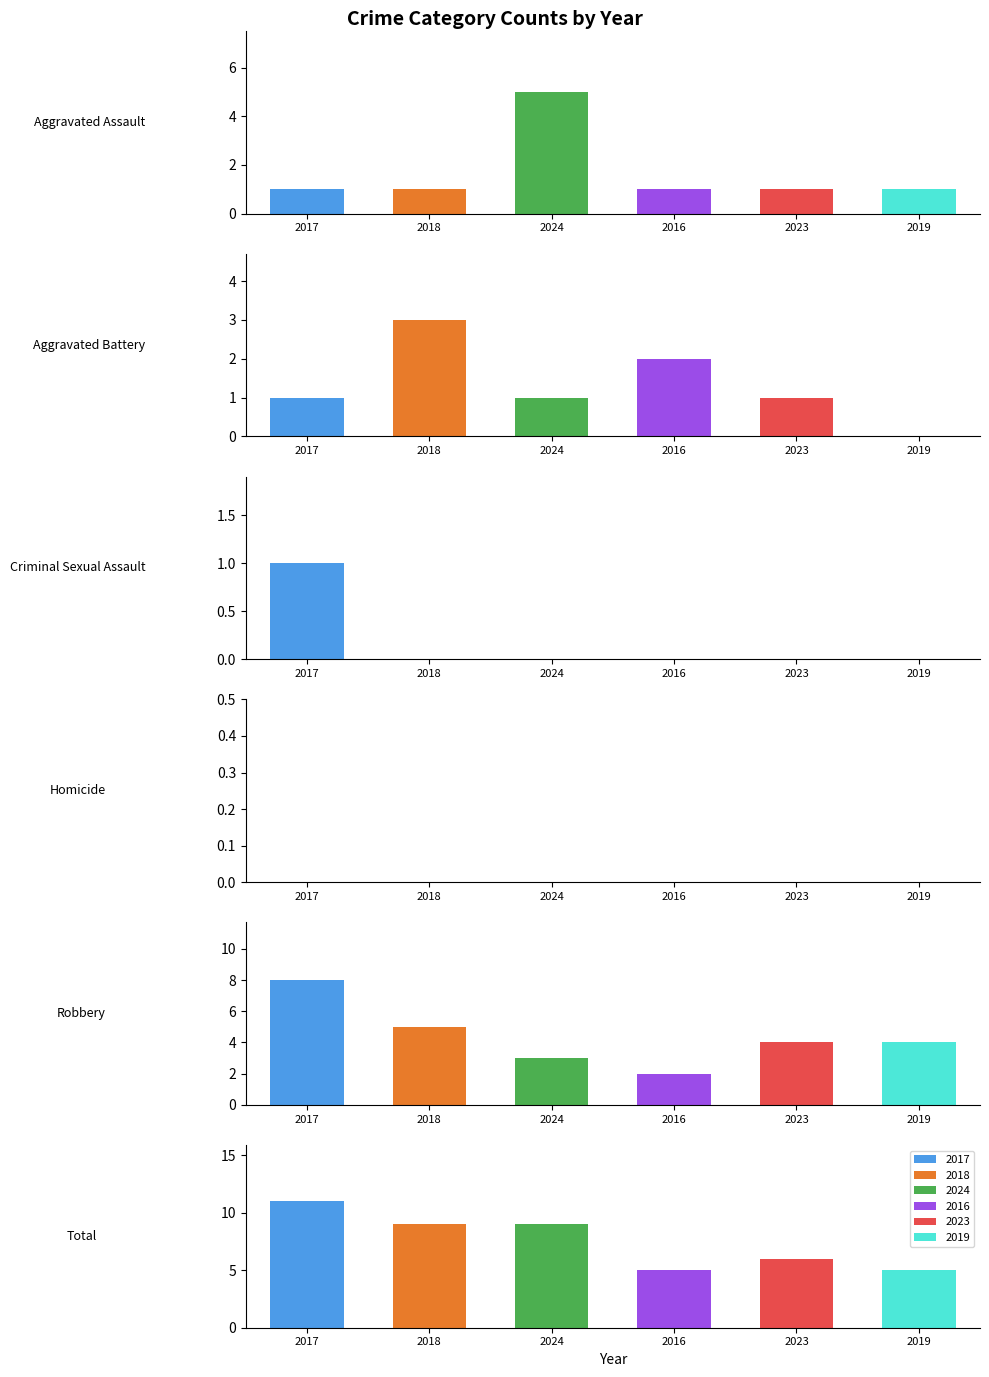

Rank the series by their maximum value, from lowest to highest.

2016, 2019, 2023, 2018, 2024, 2017